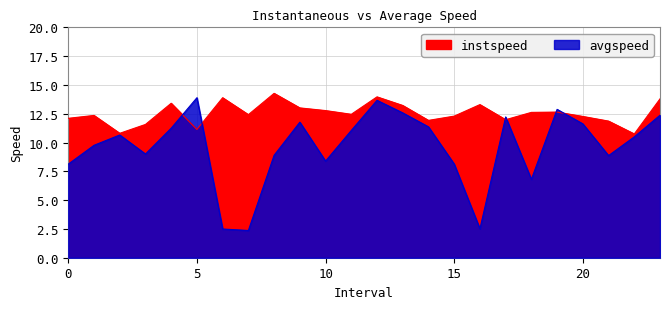

How many intersections are there between avgspeed and instspeed?

6